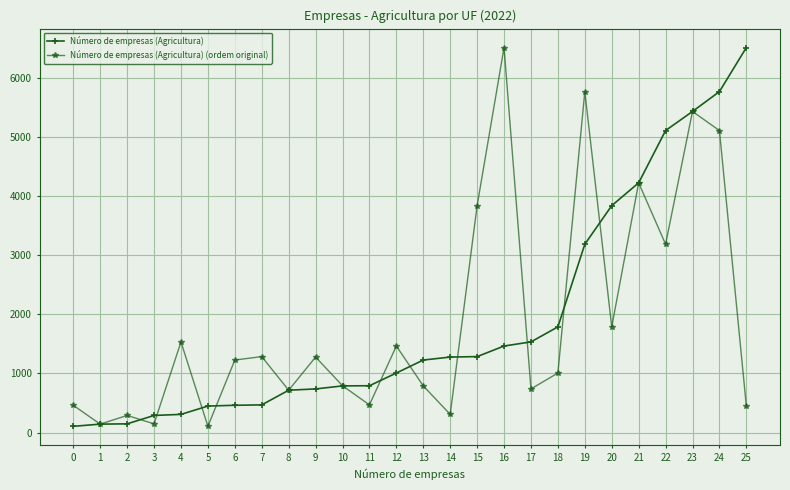

What is the highest value of the Número de empresas (Agricultura) (ordem original) series?

6516